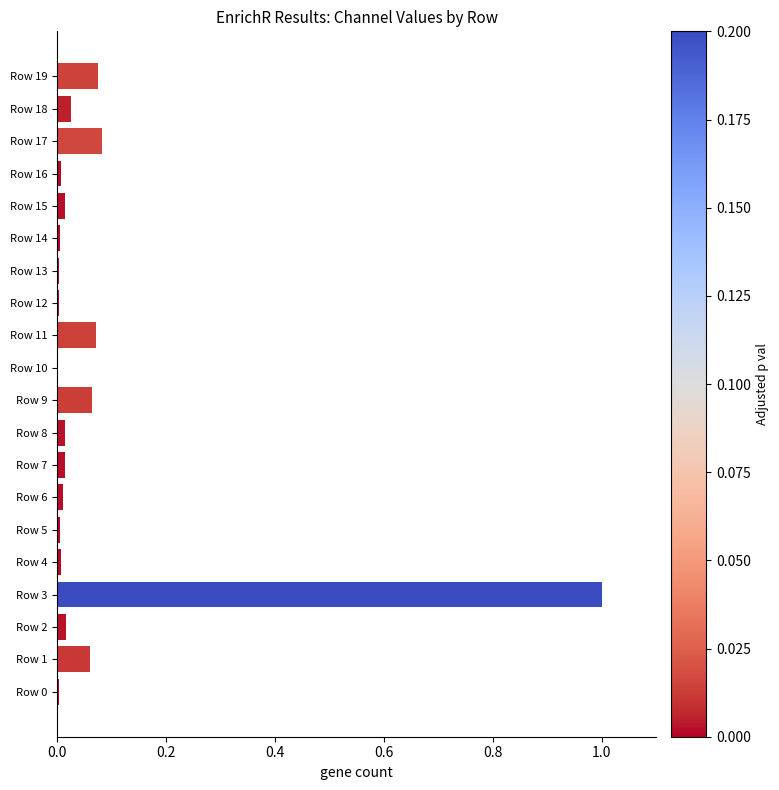

Is it true that the value at Row 7 is 0.0?

True